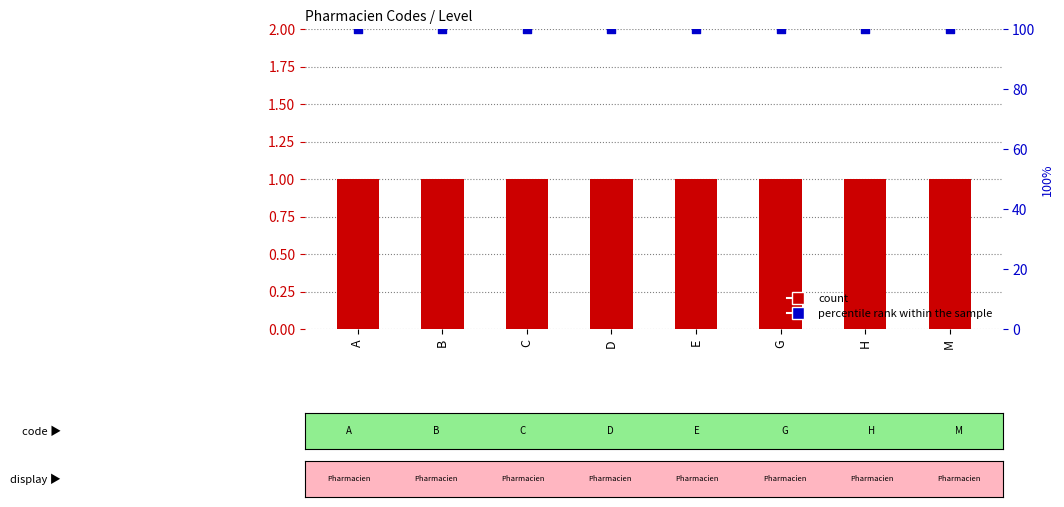

At how many categories does at least one series exceed 33?

8